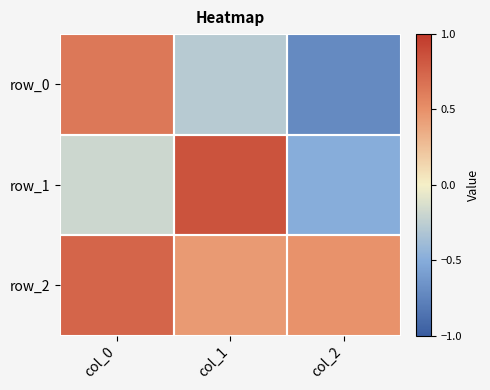

Which series has the largest total across all categories?

row_2